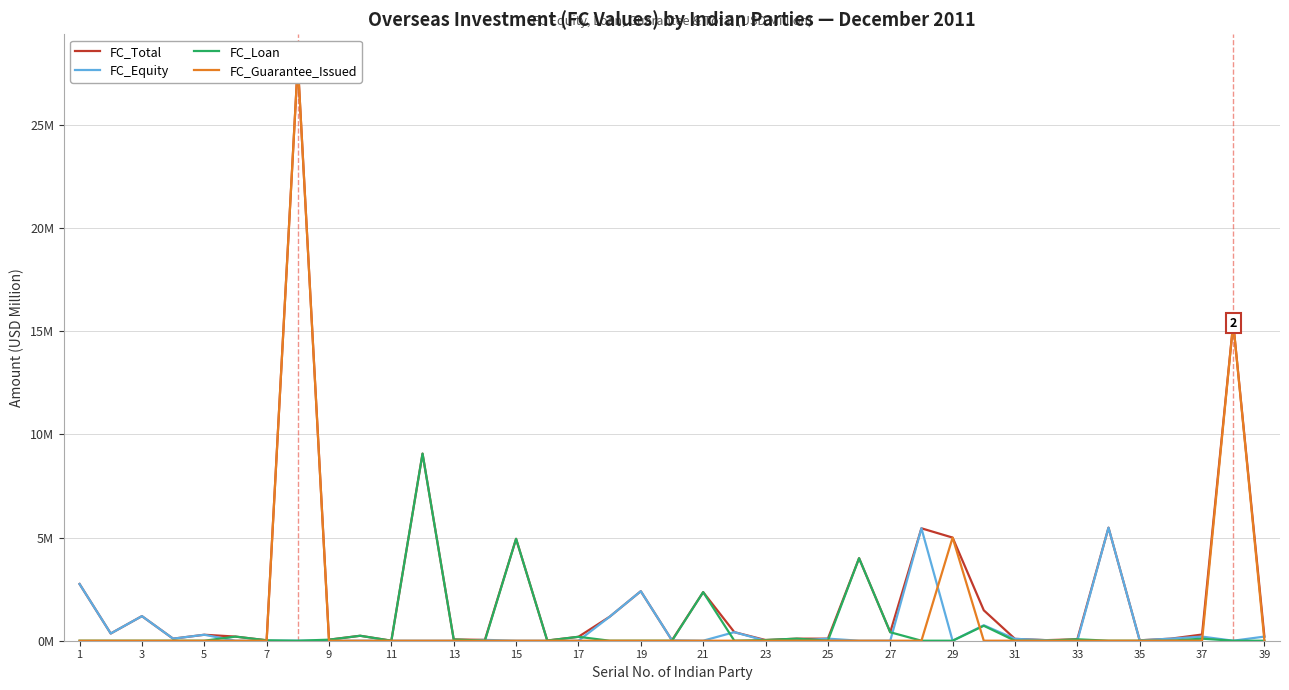

True or false: FC_Equity and FC_Guarantee_Issued cross at least once.

True